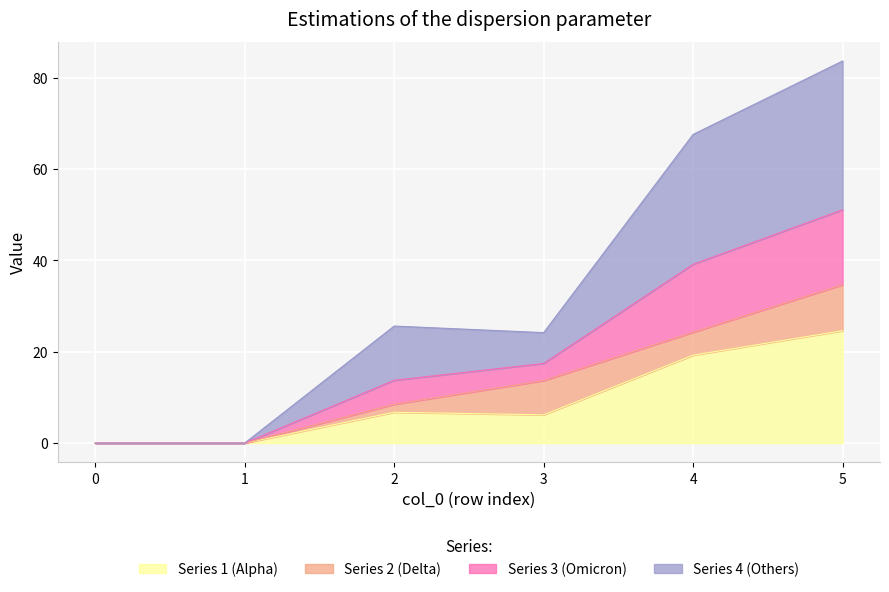

True or false: 1 and 3 cross at least once.

False